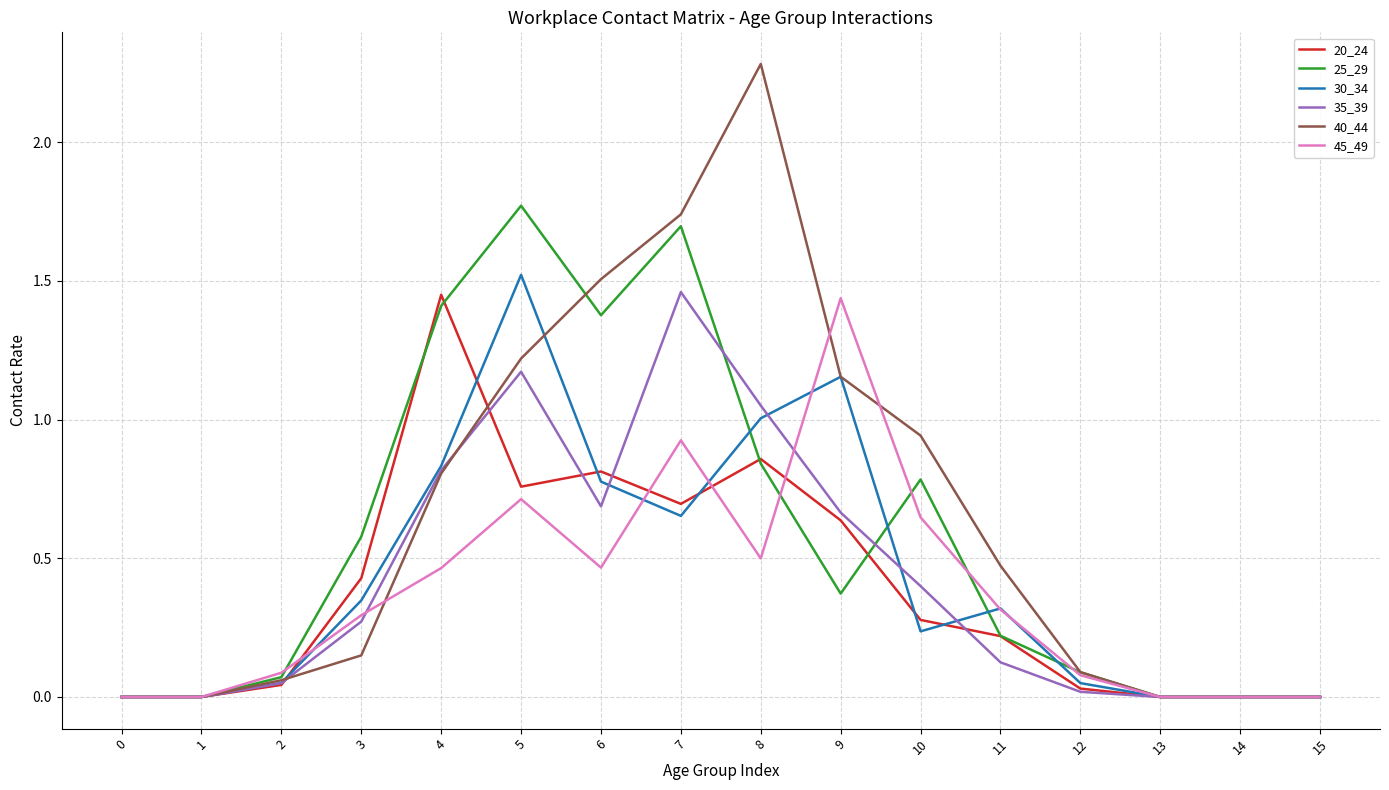

Which series changed the most between 5 and 13?

25_29